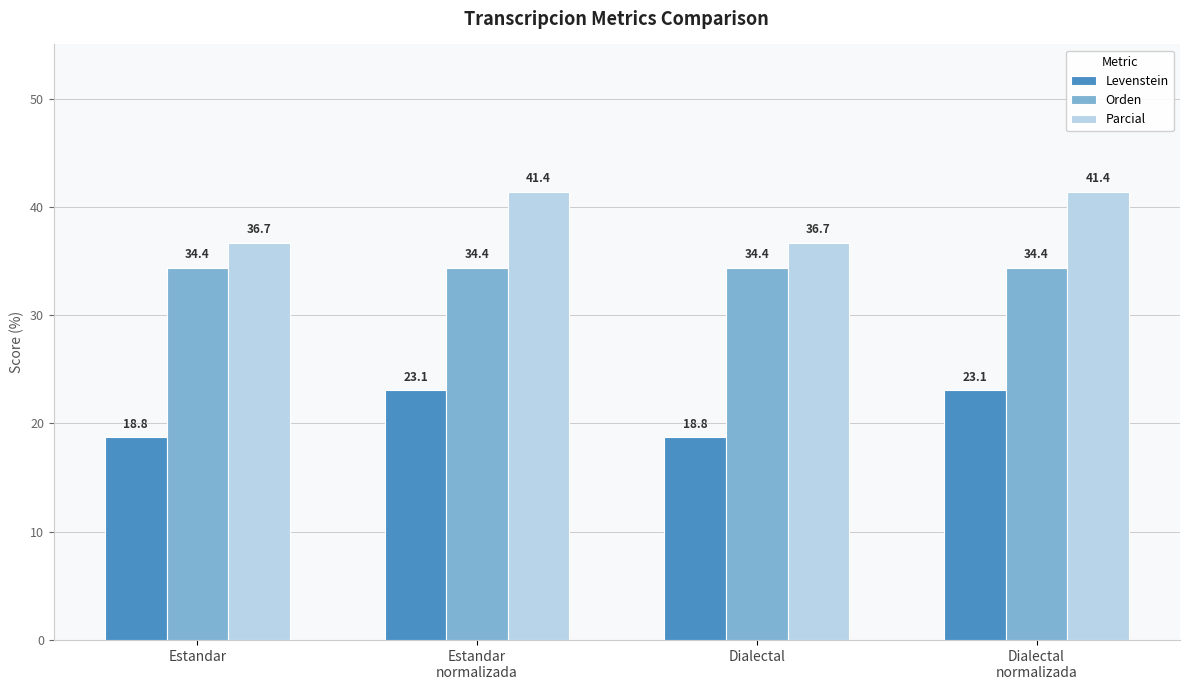

At how many categories does at least one series exceed 38?

2